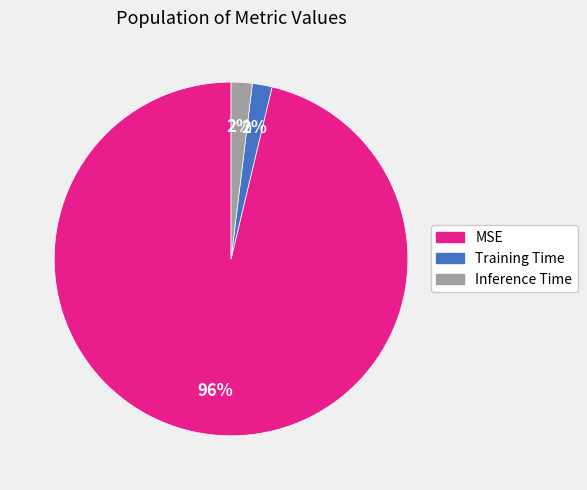

Combined, do Training Time and MSE account for over 50%?

Yes